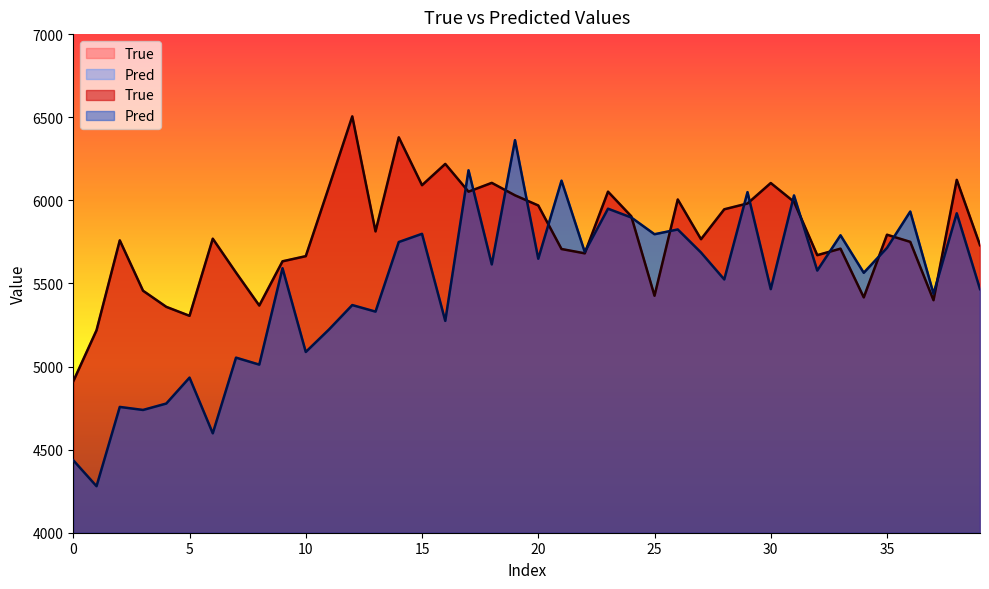

What is the value of the True point at the 26th from the left?

5305.0